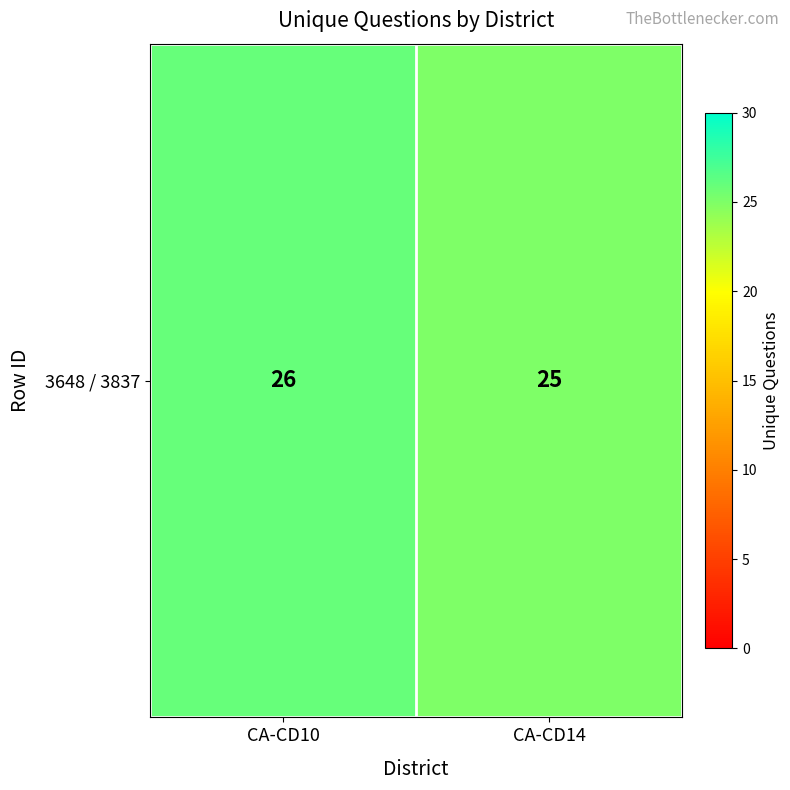

What is the ratio of the value at CA-CD10 to the value at CA-CD14?

1.0